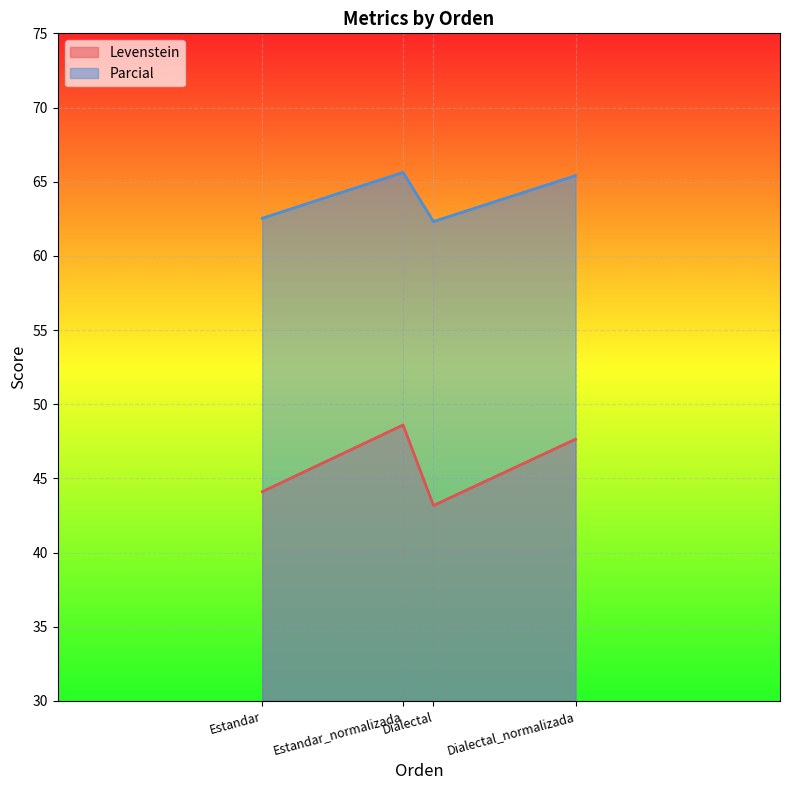

In Parcial, how many points are higher than both neighbors (excluding endpoints)?

1